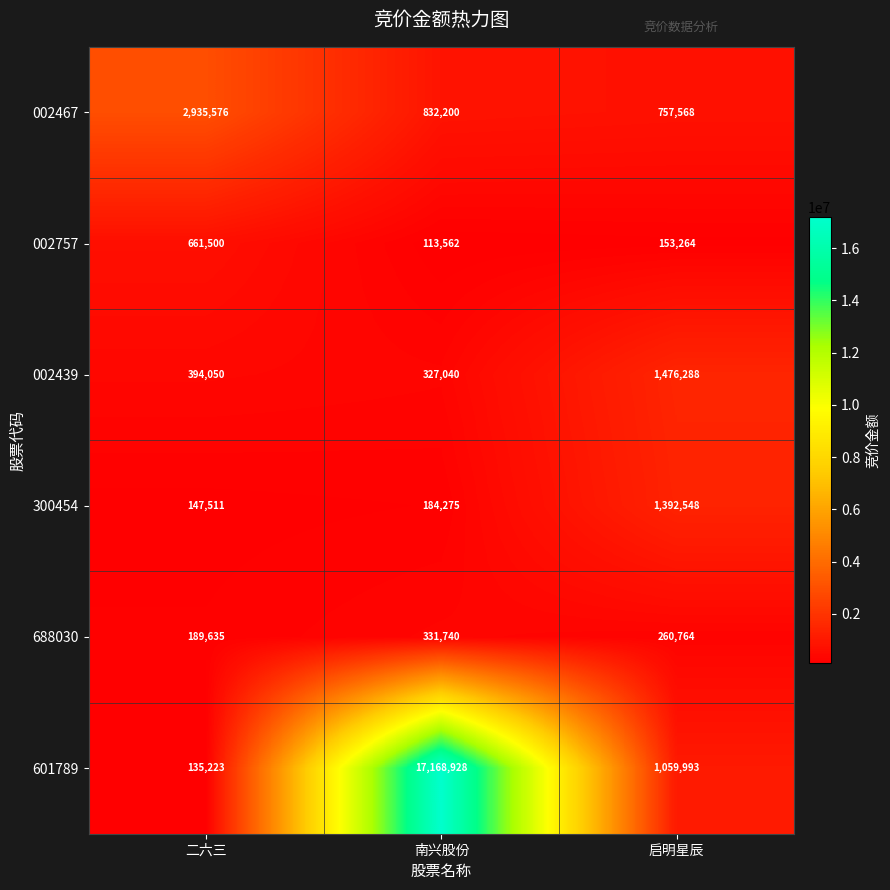

Reading left to right, extract all data points from this chart.

002467: 二六三=2935576	南兴股份=832200	启明星辰=757568
002757: 二六三=661500	南兴股份=113562	启明星辰=153264
002439: 二六三=394050	南兴股份=327040	启明星辰=1476288
300454: 二六三=147511	南兴股份=184275	启明星辰=1392548
688030: 二六三=189635	南兴股份=331740	启明星辰=260764
601789: 二六三=135223	南兴股份=17168928	启明星辰=1059993